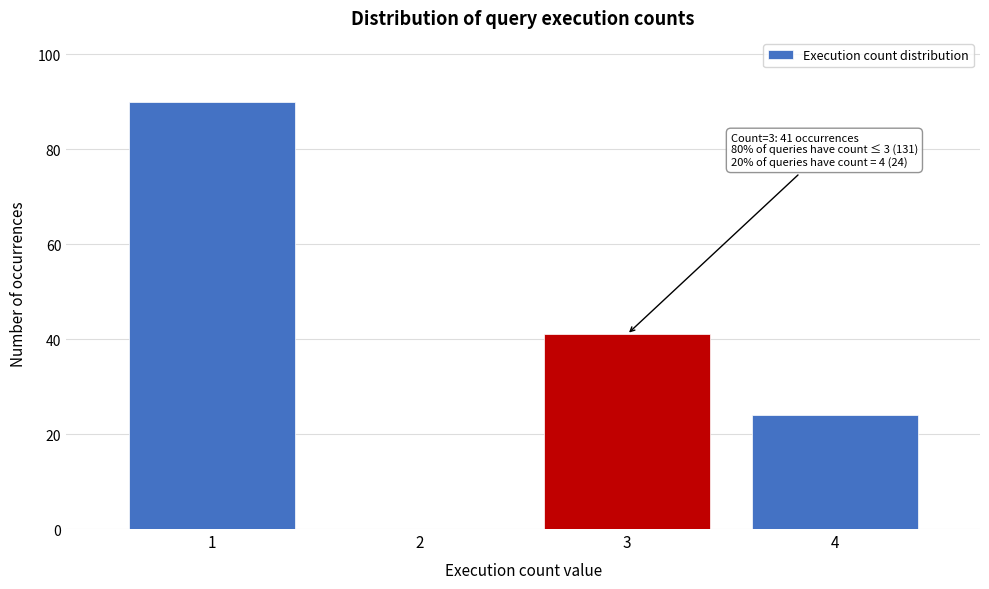

Reading right to left, list all the values displayed in this chart.

4=24	3=41	2=0	1=90